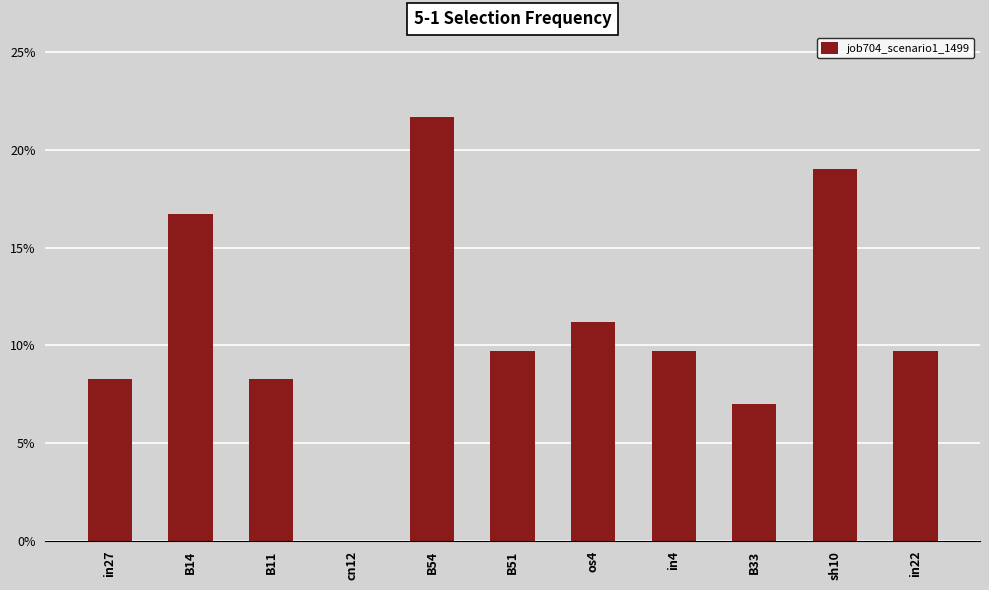

Is it true that the value at B33 is 0.1?

True